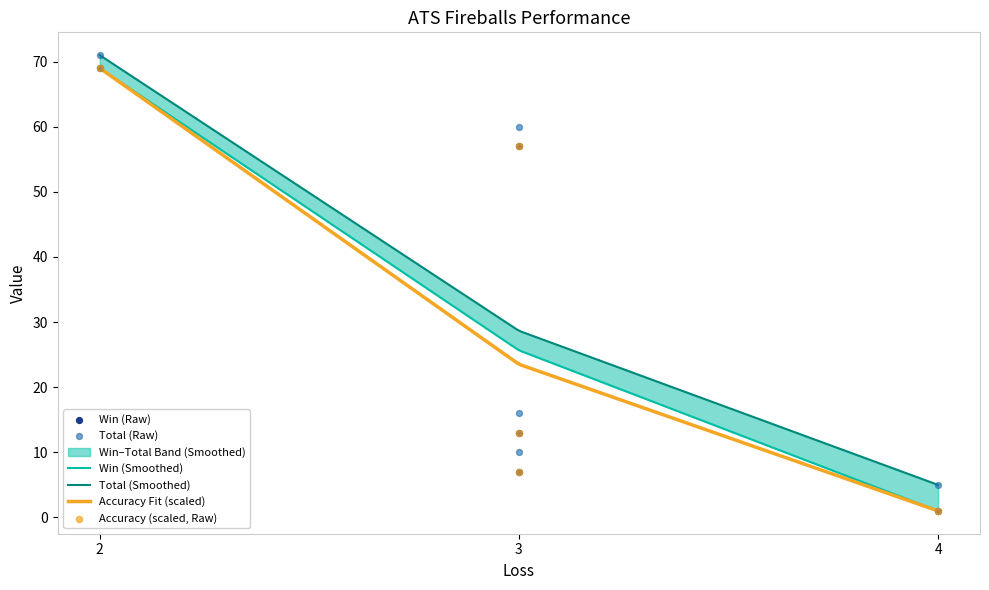

What is the maximum value for Accuracy Fit (scaled)?

69.0